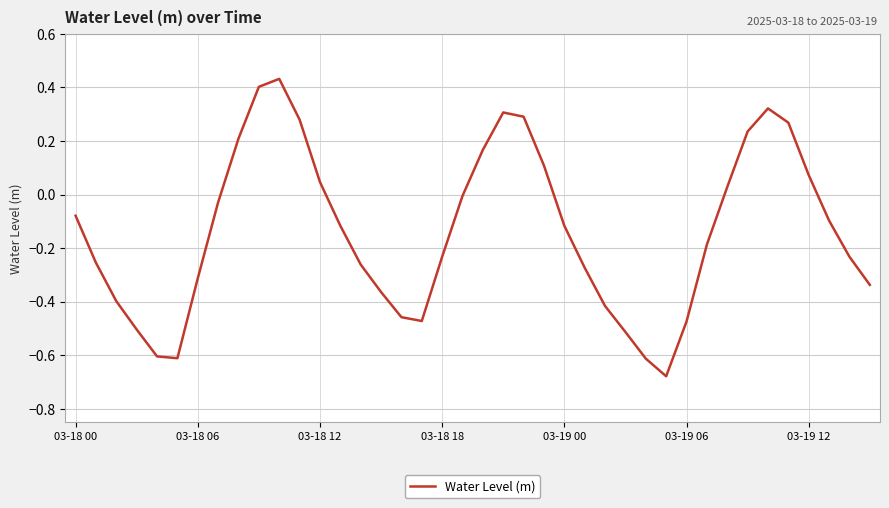

How many lines are shown in the chart?

1